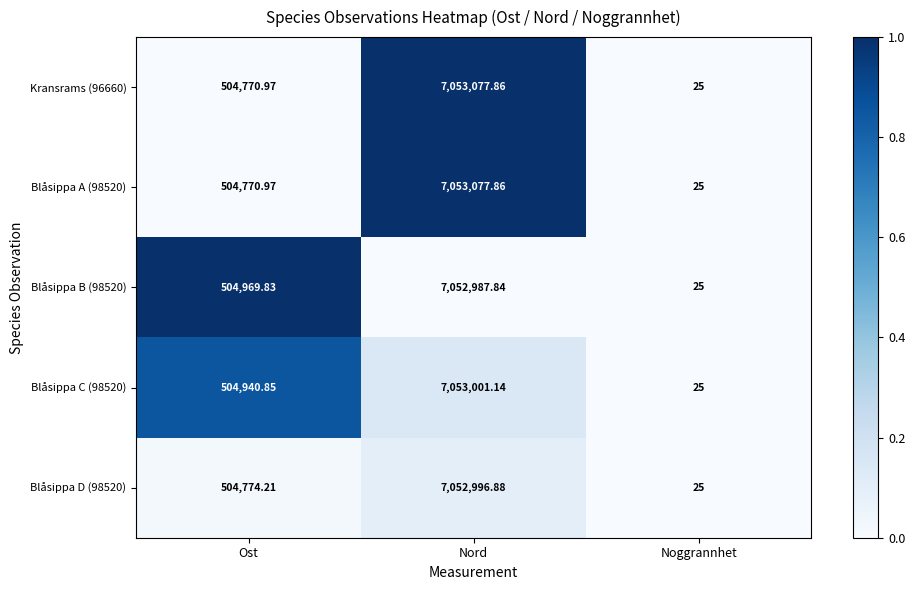

How many data points does each series have?

3